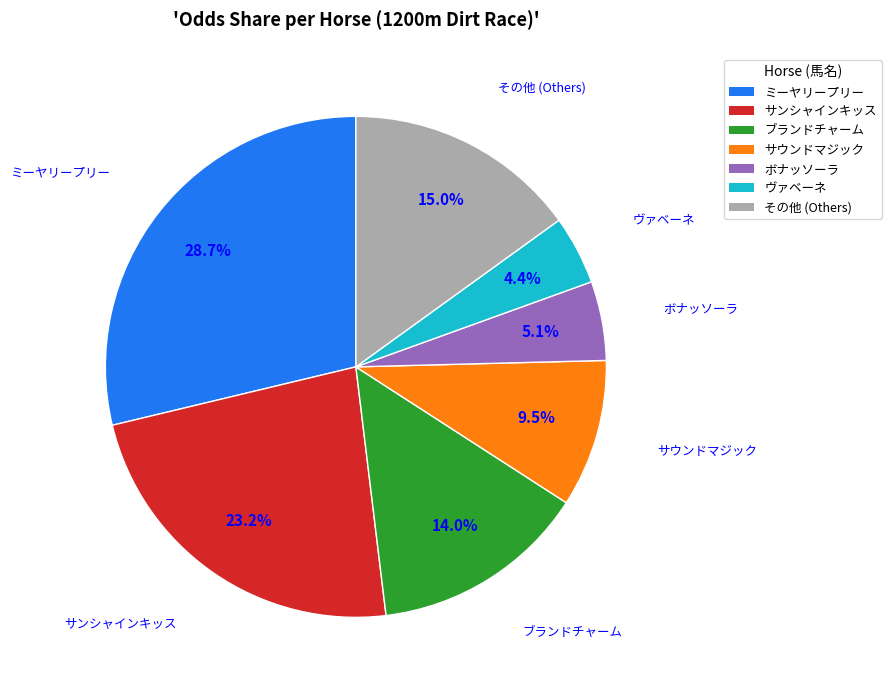

What percentage is the ヴァベーネ slice, to the nearest percent?

4%